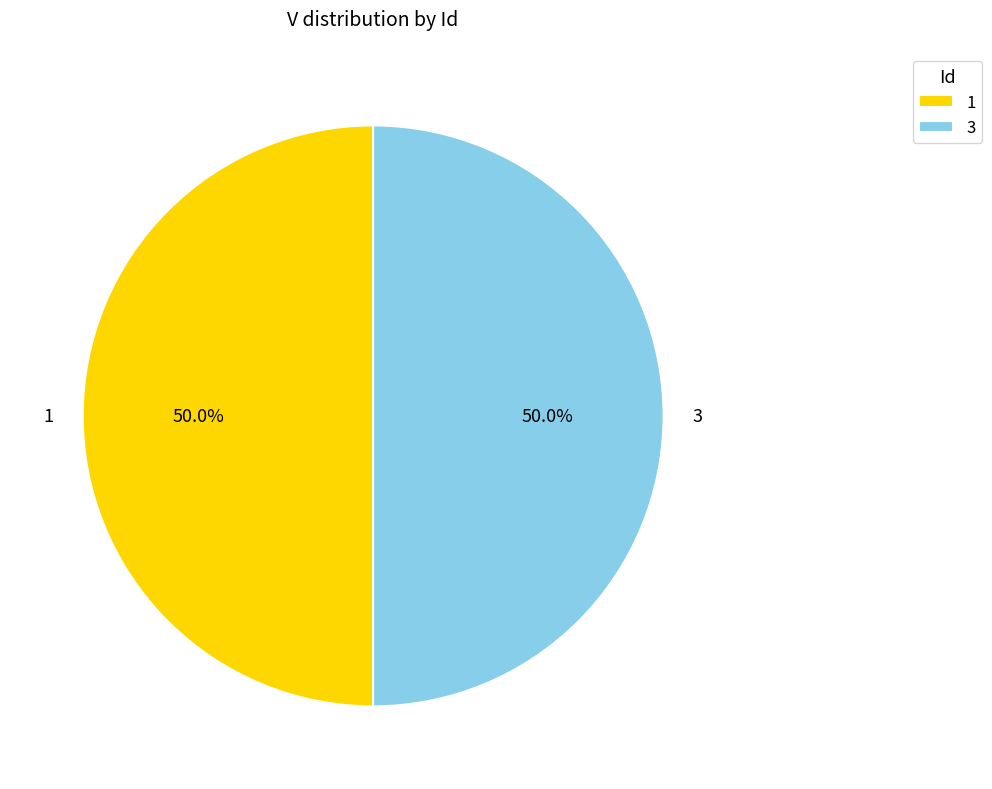

To the nearest percent, what is the difference between the largest and smallest slice percentages?

0%